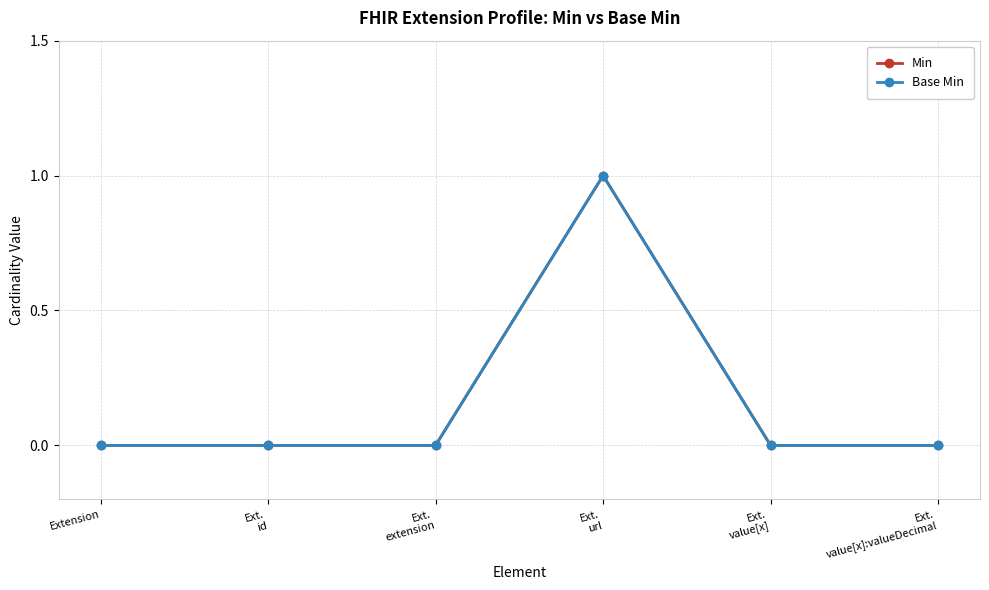

At Ext.
value[x]:valueDecimal, list the series in order from largest to smallest.

Min, Base Min